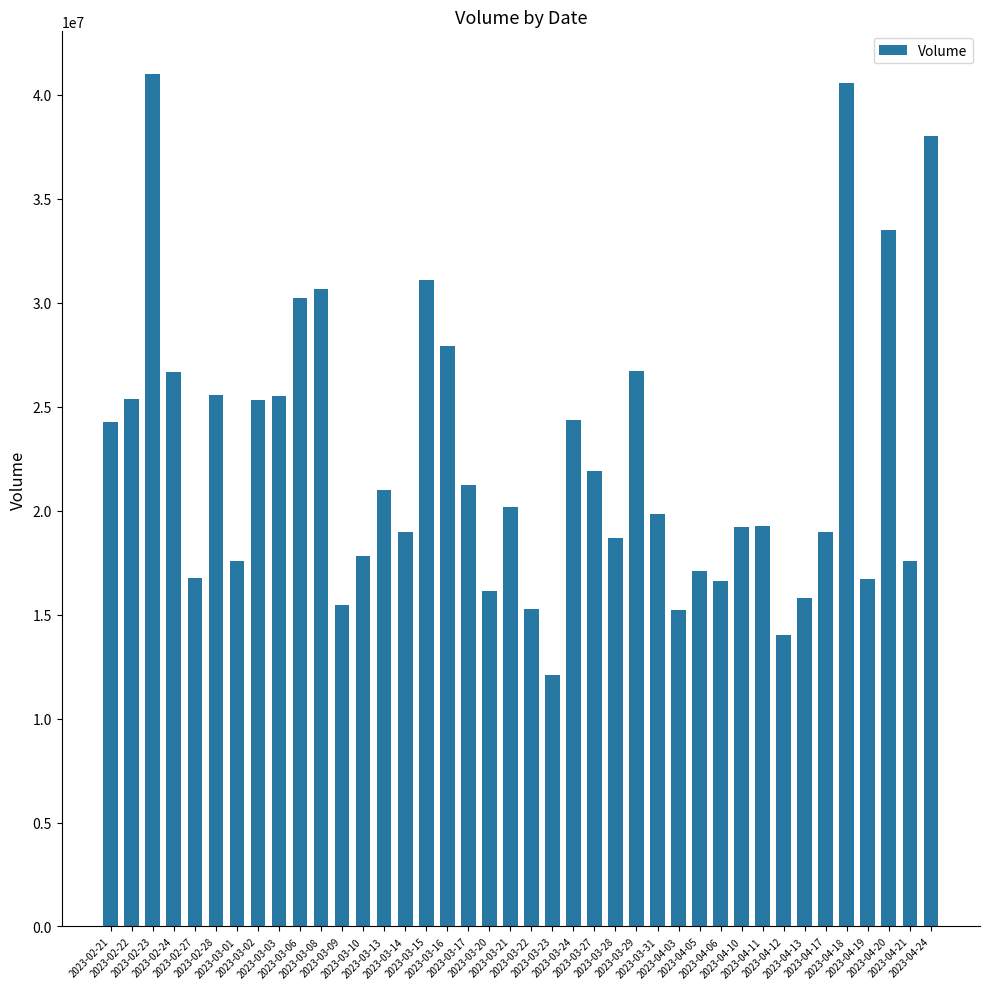

What is the greatest value displayed?

40993719